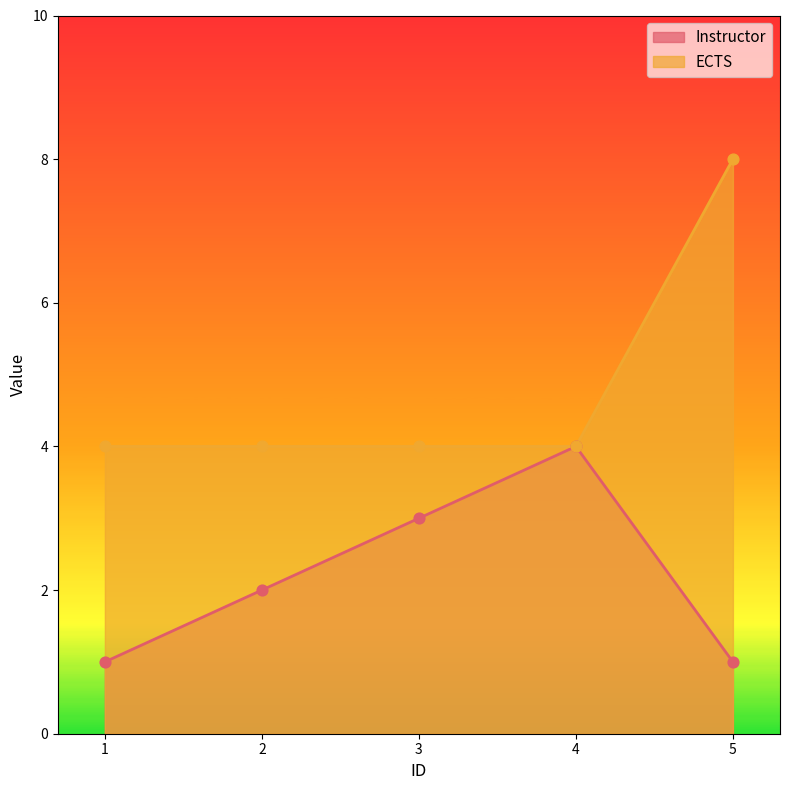

Is the value of Instructor at 4 greater than the value of ECTS at 5?

No